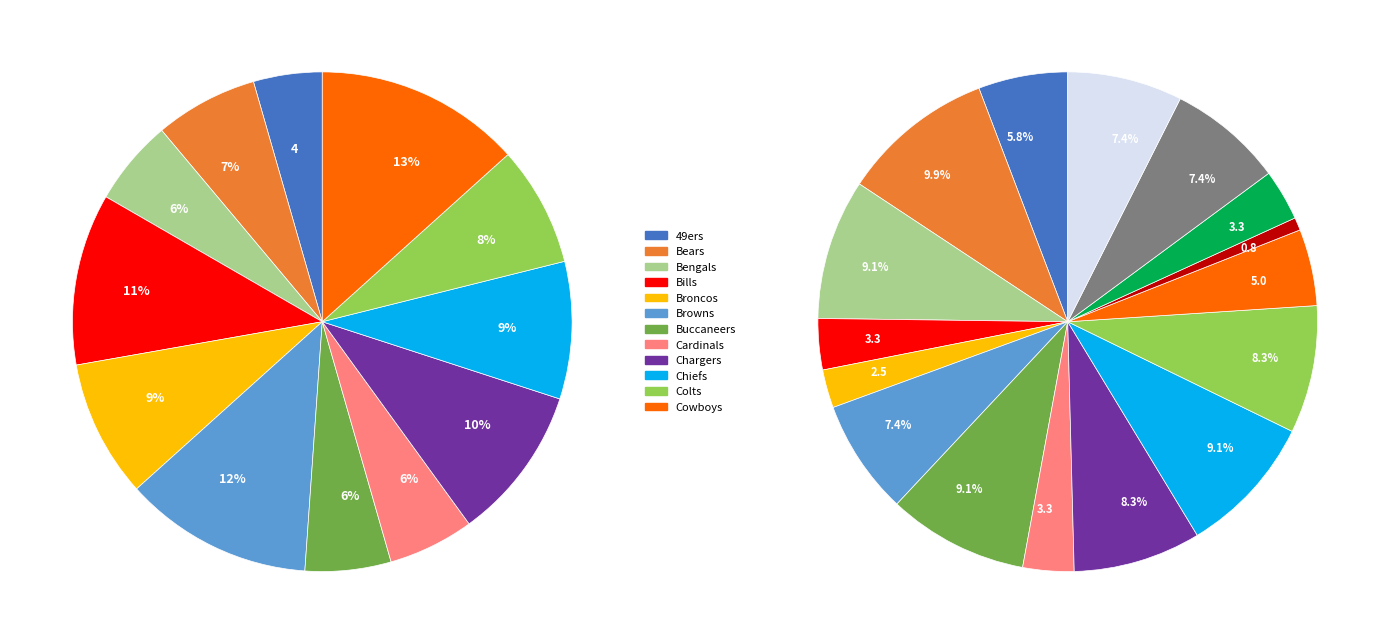

What is the change in value from Browns to Cowboys?

+1